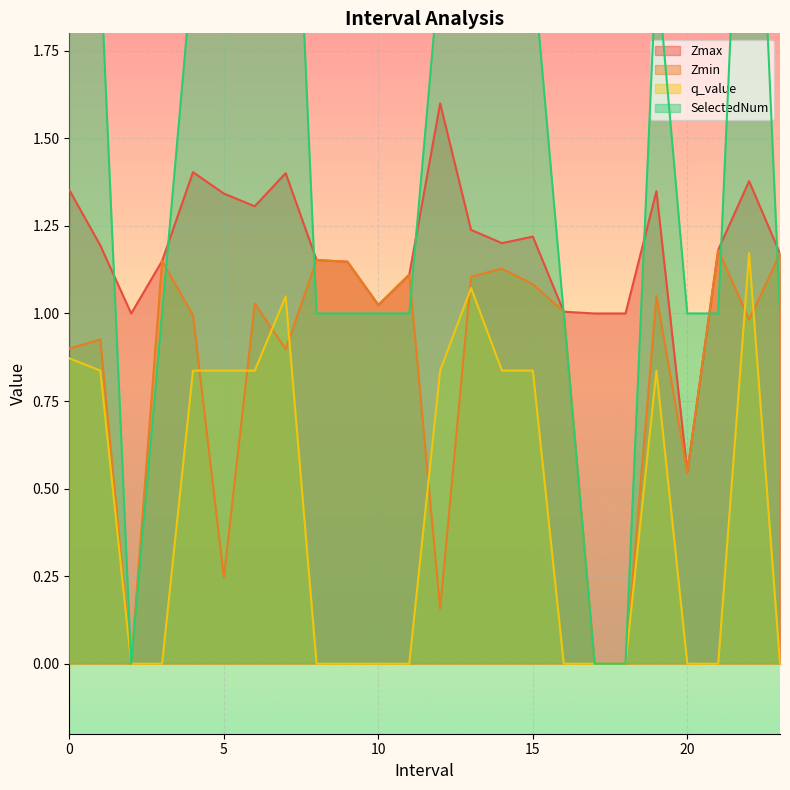

Rank the series by their maximum value, from highest to lowest.

SelectedNum, Zmax, Zmin, q_value